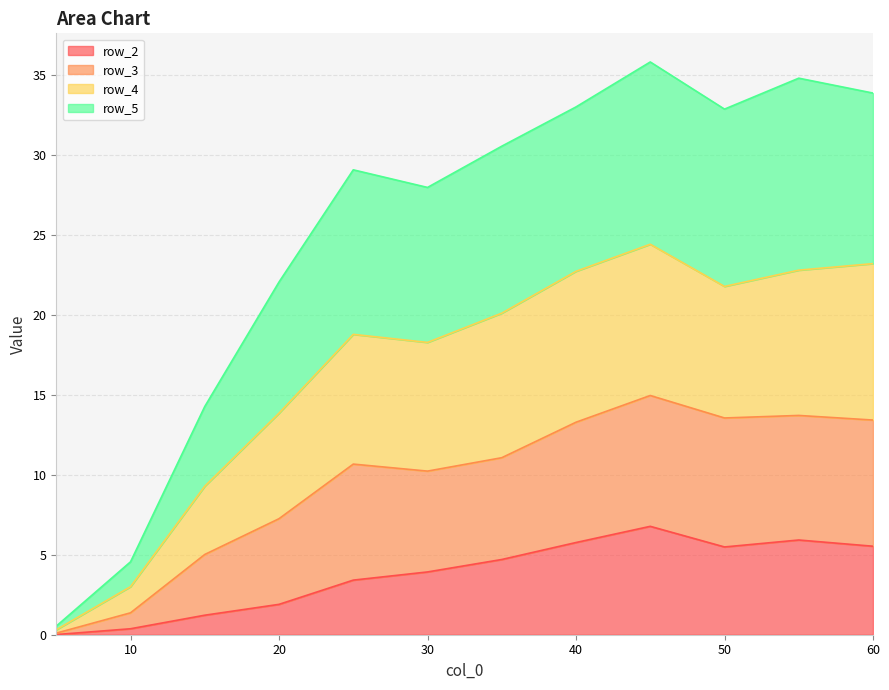

True or false: row_2 and row_4 intersect in this chart.

False